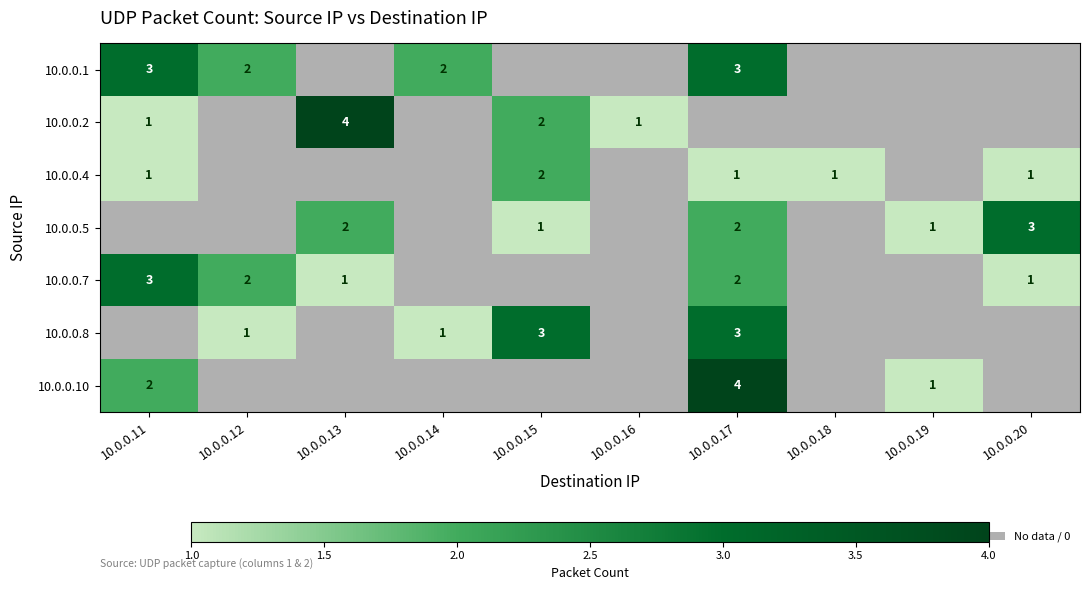

Is it true that 10.0.0.1 equals 3 at 10.0.0.14?

False